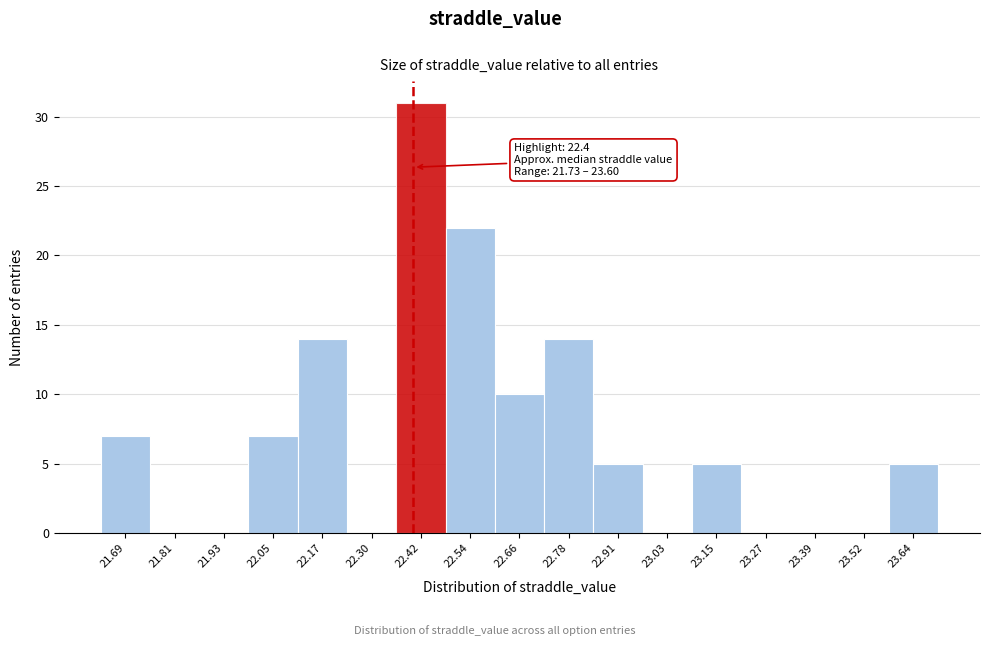

Over which range of the x-axis is the bar tallest?

22.36 to 22.48